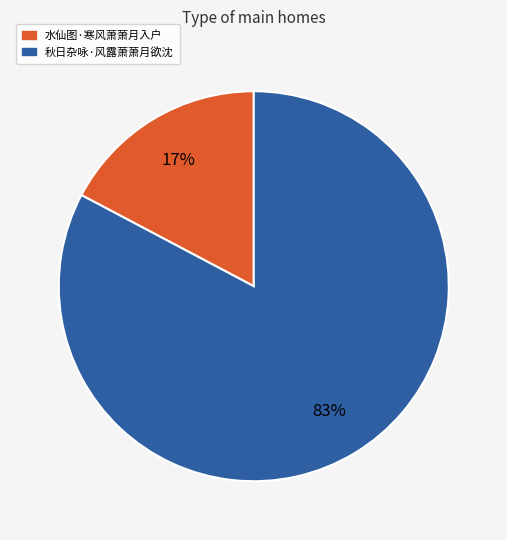

How many slices are in this pie chart?

2